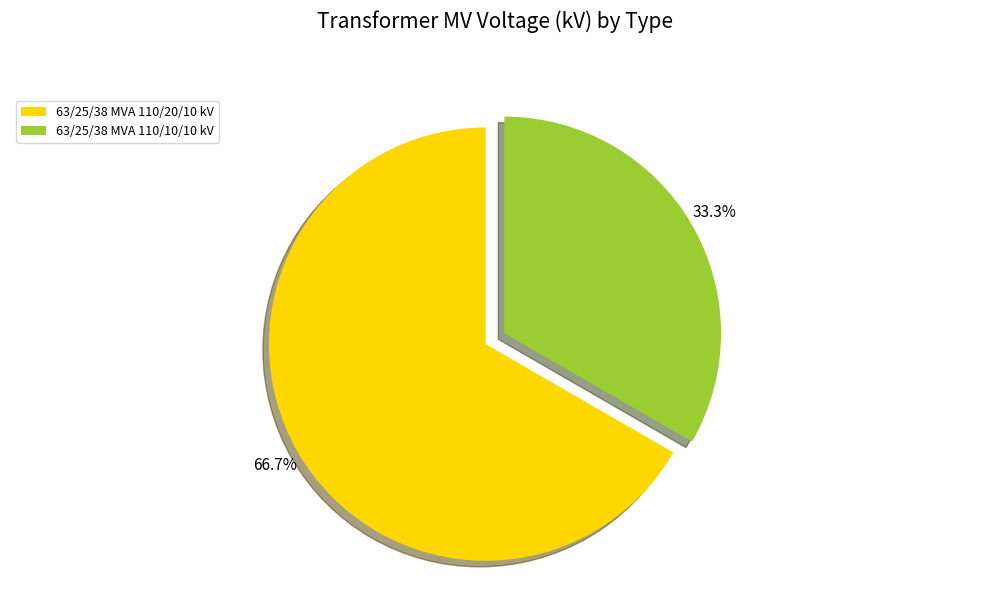

Which slice is the largest?

63/25/38 MVA 110/20/10 kV